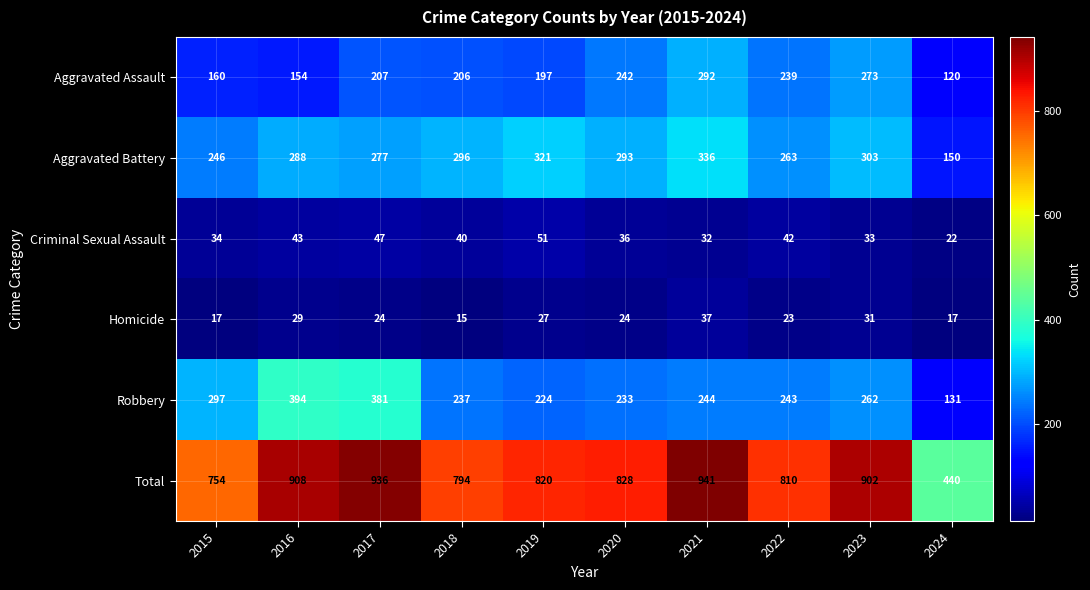

What is the difference between the highest and lowest values at 2017?

912